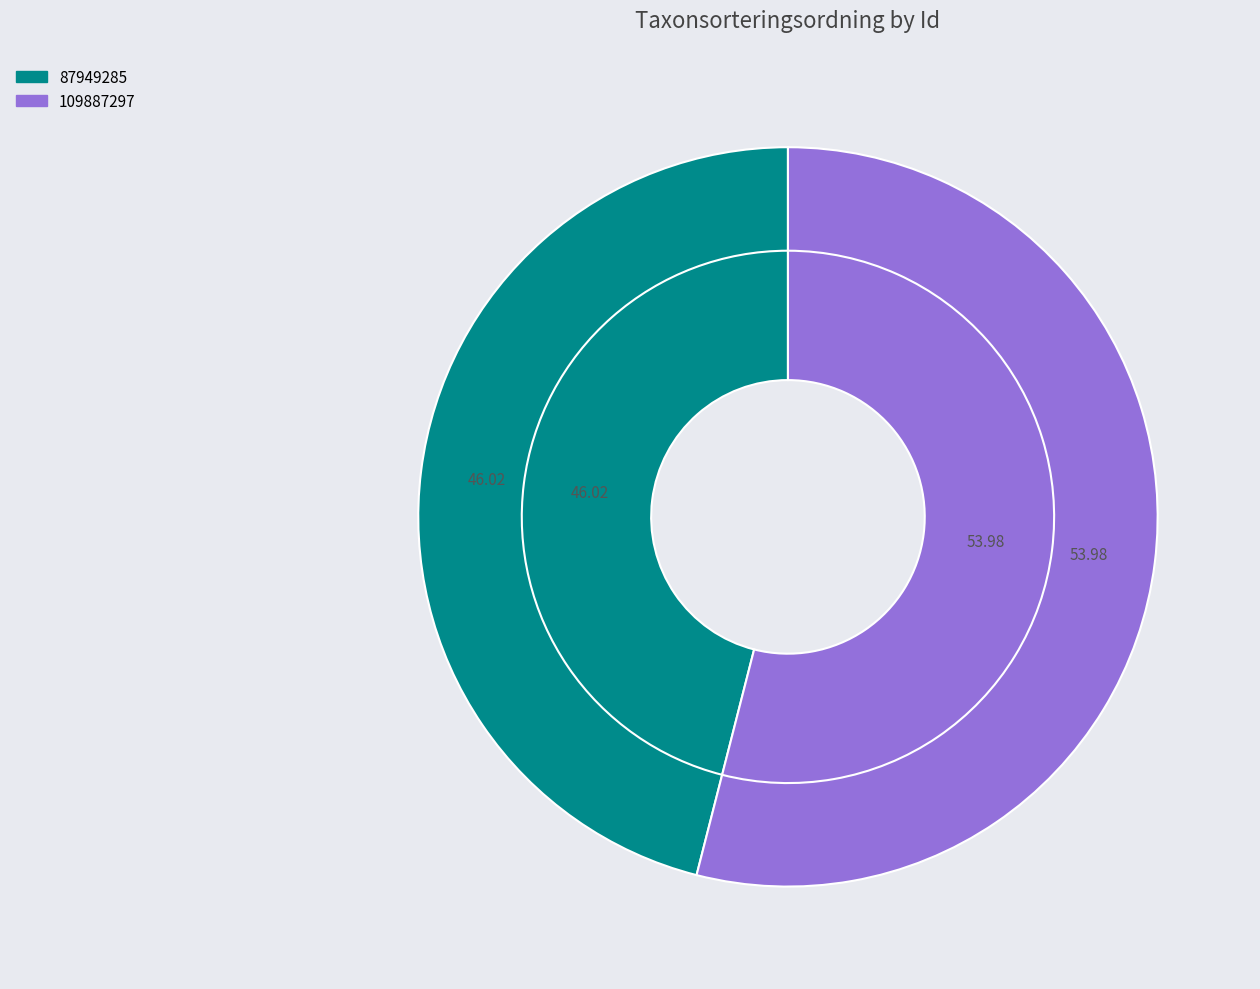

What is the ratio of the value at 87949285 to the value at 109887297?

0.9